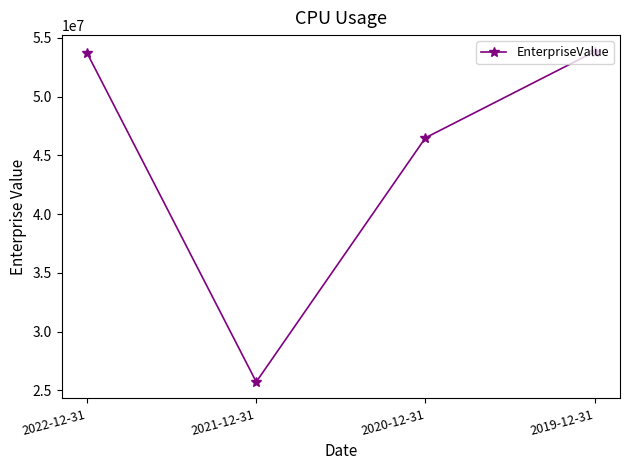

Between 2021-12-31 and 2022-12-31, which is larger?

2022-12-31